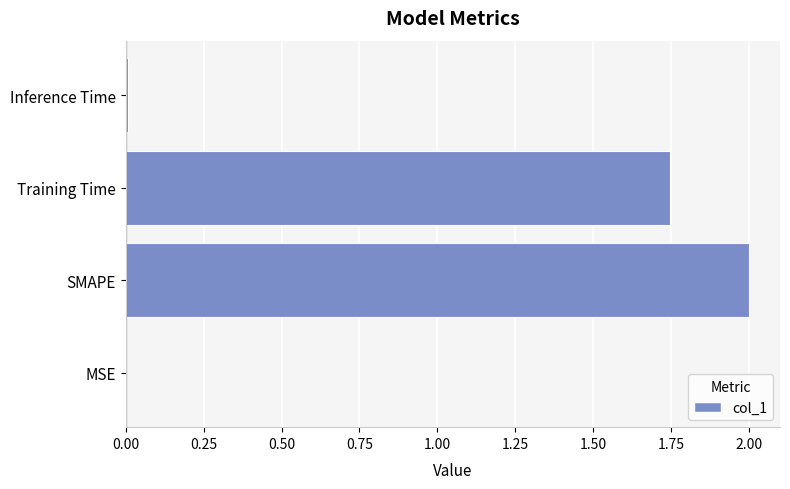

What is the maximum value shown in the chart?

2.0